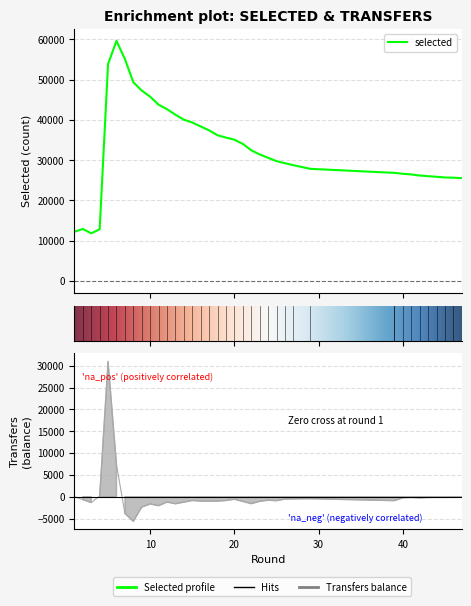

The value of selected at 24 is 30569. True or false?

True